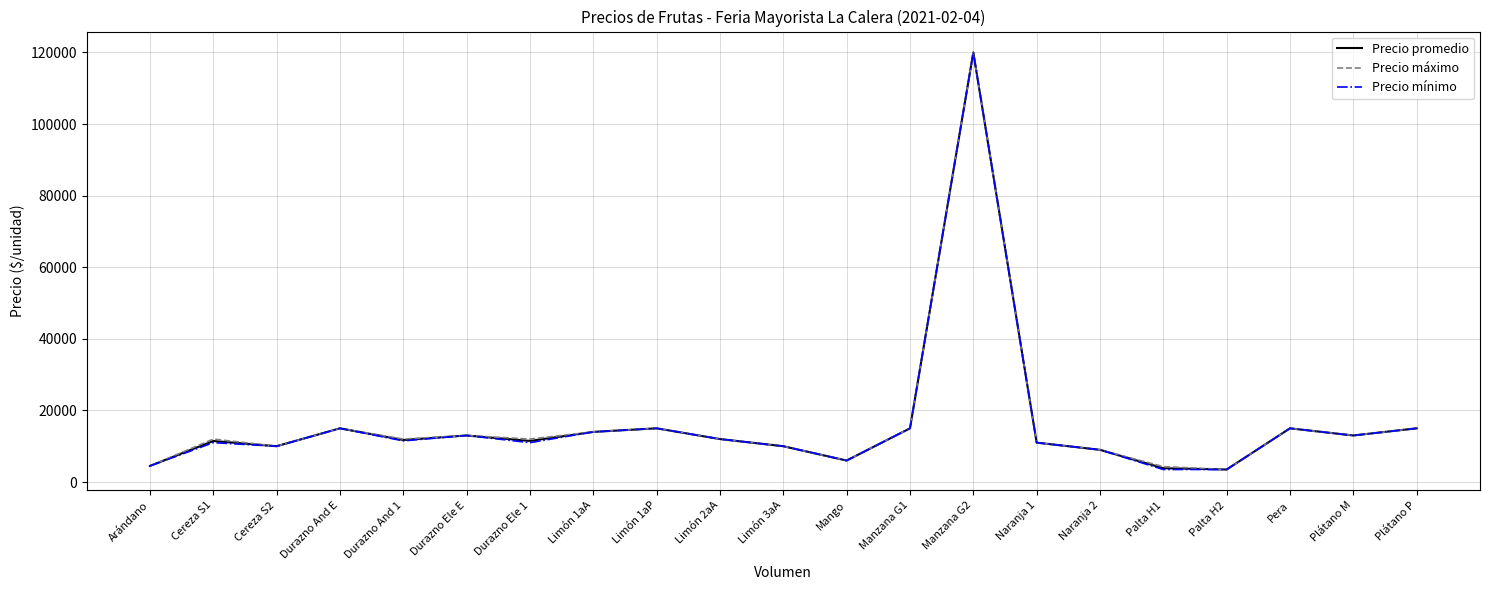

In Precio máximo, how many points are higher than both neighbors (excluding endpoints)?

6